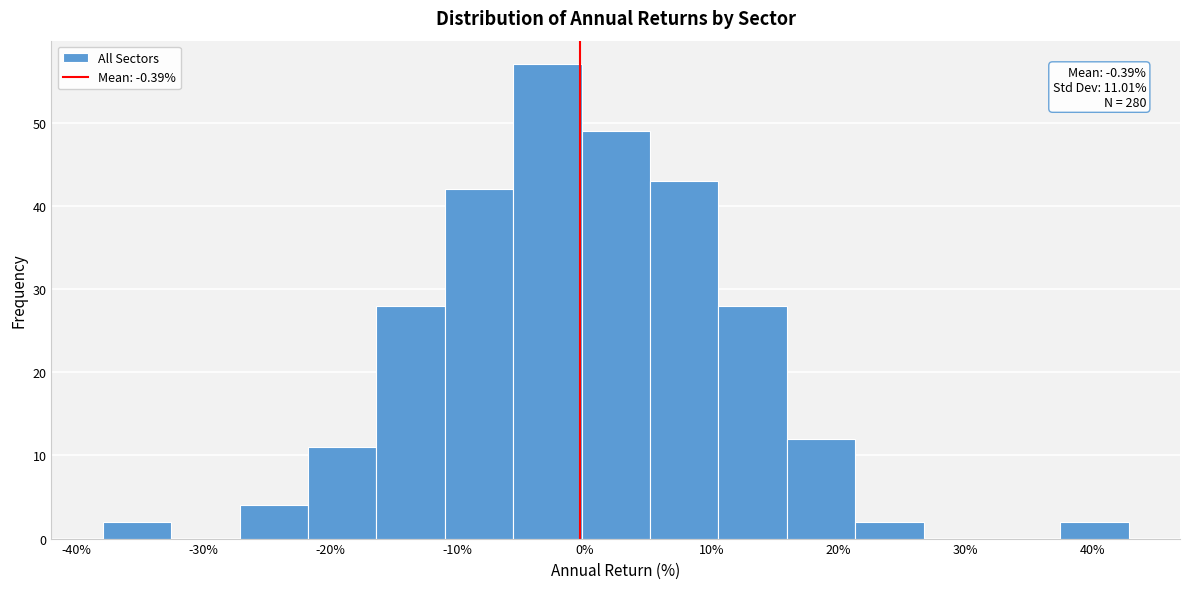

Which range on the x-axis has the tallest bar?

-6 to 0